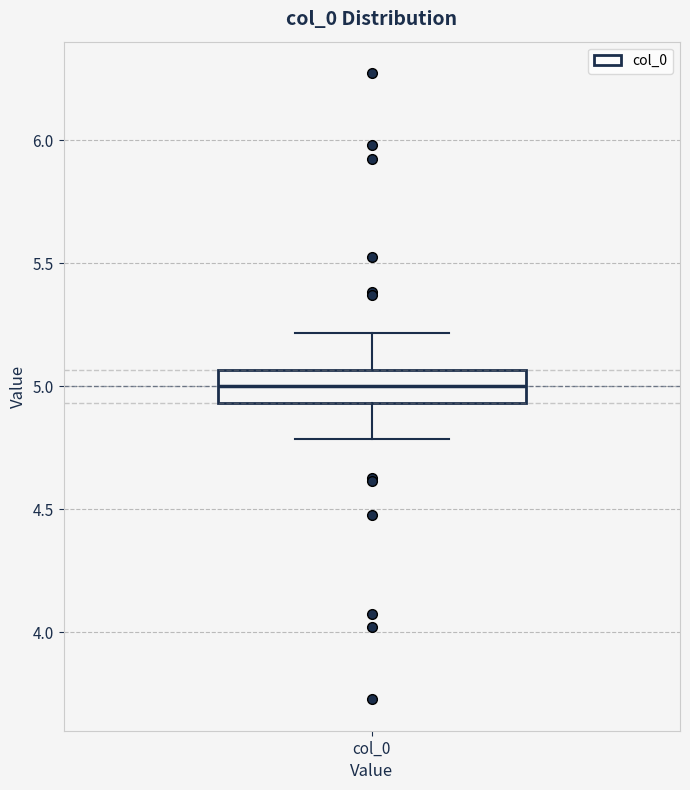

Read this box plot against the y-axis: the position of the median line, the range covered by the box, and the ends of both whiskers. The values are not printed on the chart, so give them approximately, as read against the axis.

median 5.00, box 4.95 to 5.05, whiskers 4.80 to 5.20